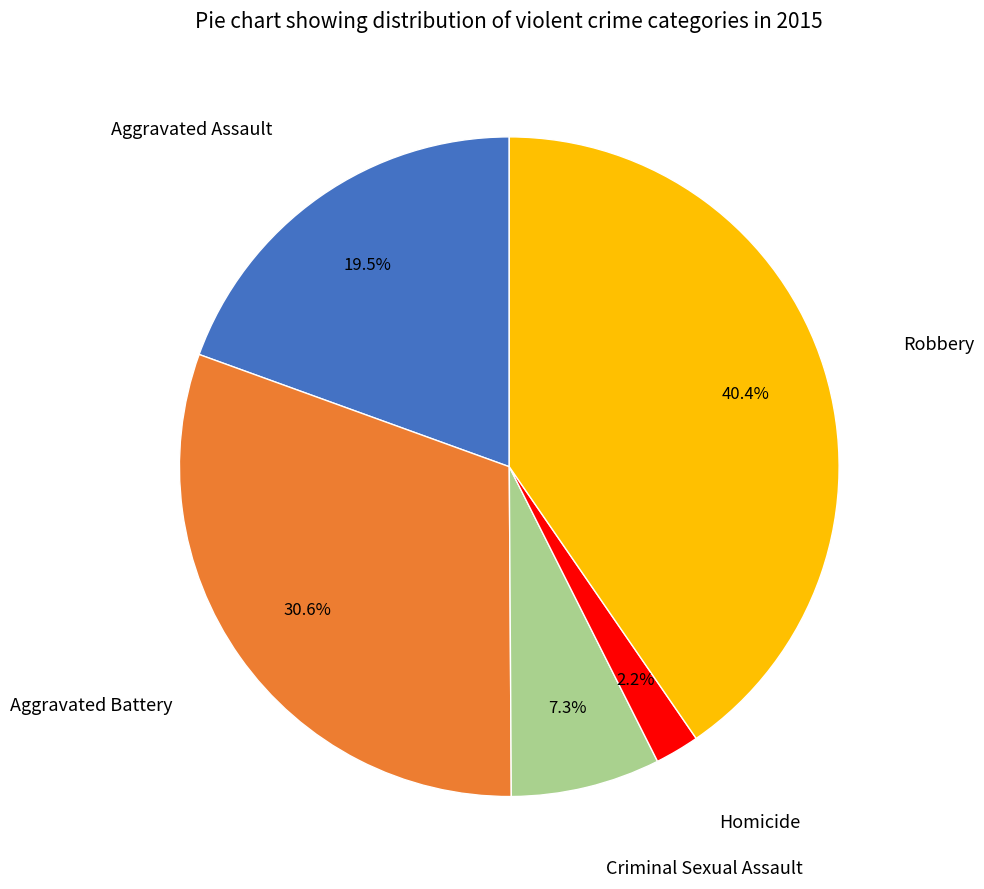

Does any single category account for the majority?

No